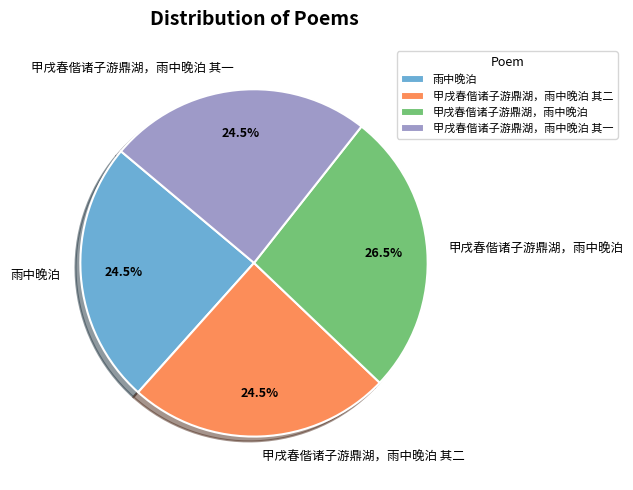

How many segments does this pie chart have?

4